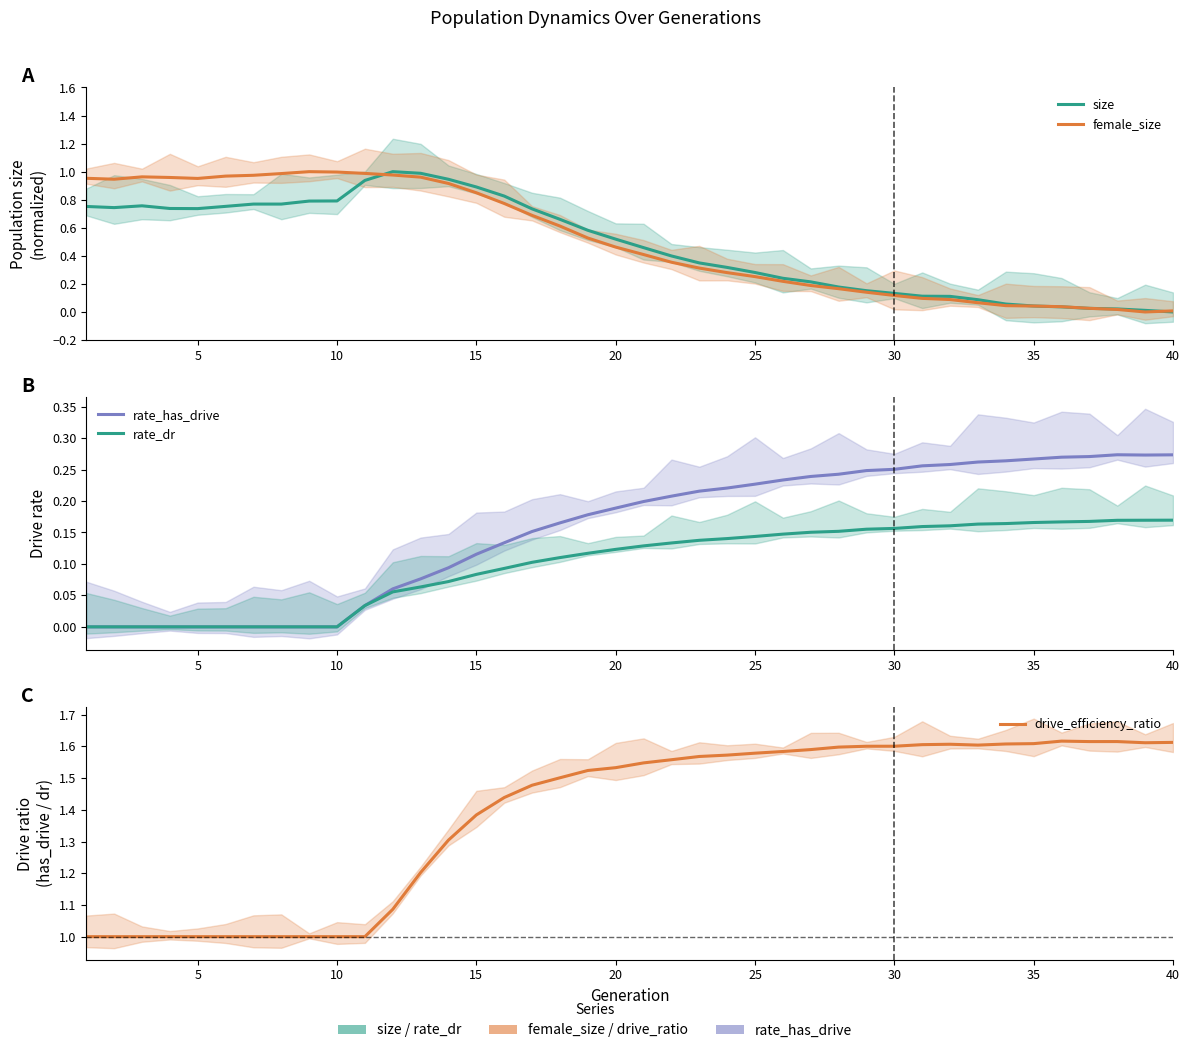

In size, how many points are higher than both neighbors (excluding endpoints)?

2